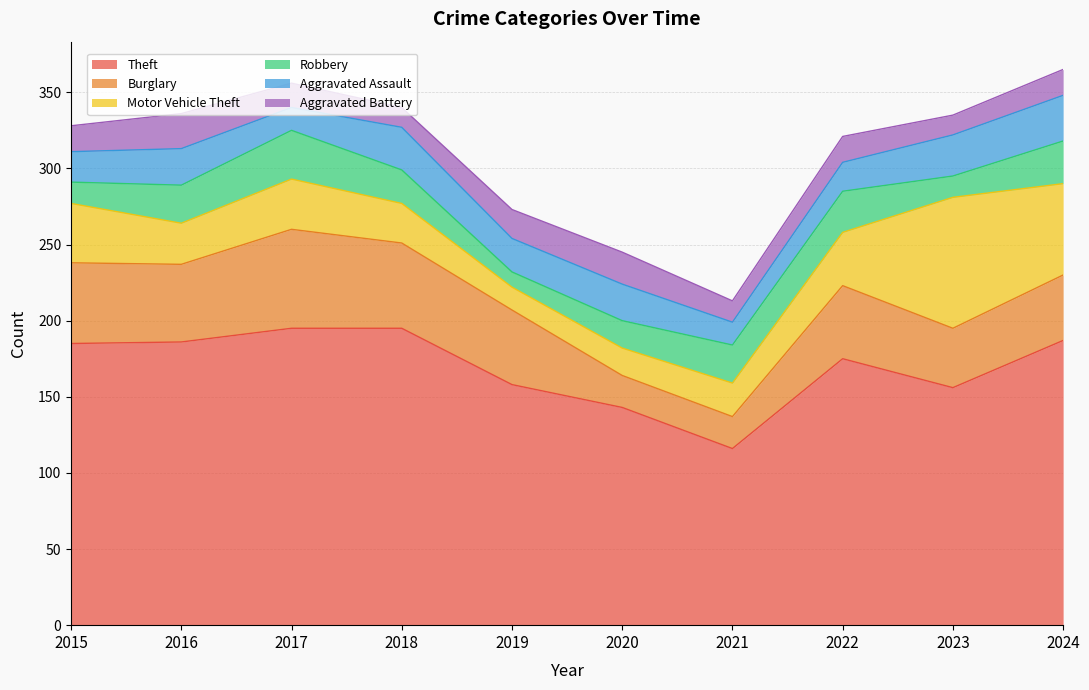

List the labels in order of Aggravated Assault value, largest first.

2024, 2018, 2023, 2016, 2020, 2019, 2015, 2022, 2017, 2021